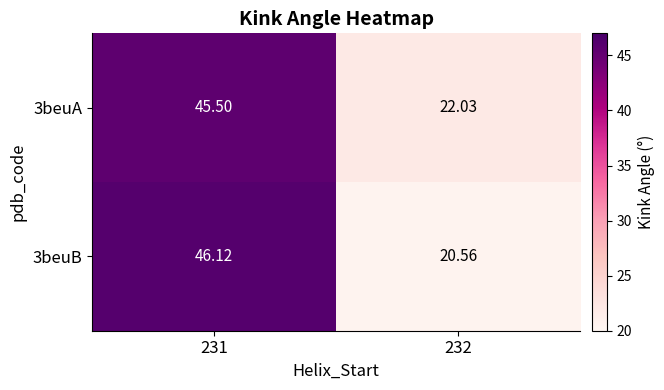

How many data points does each series have?

2